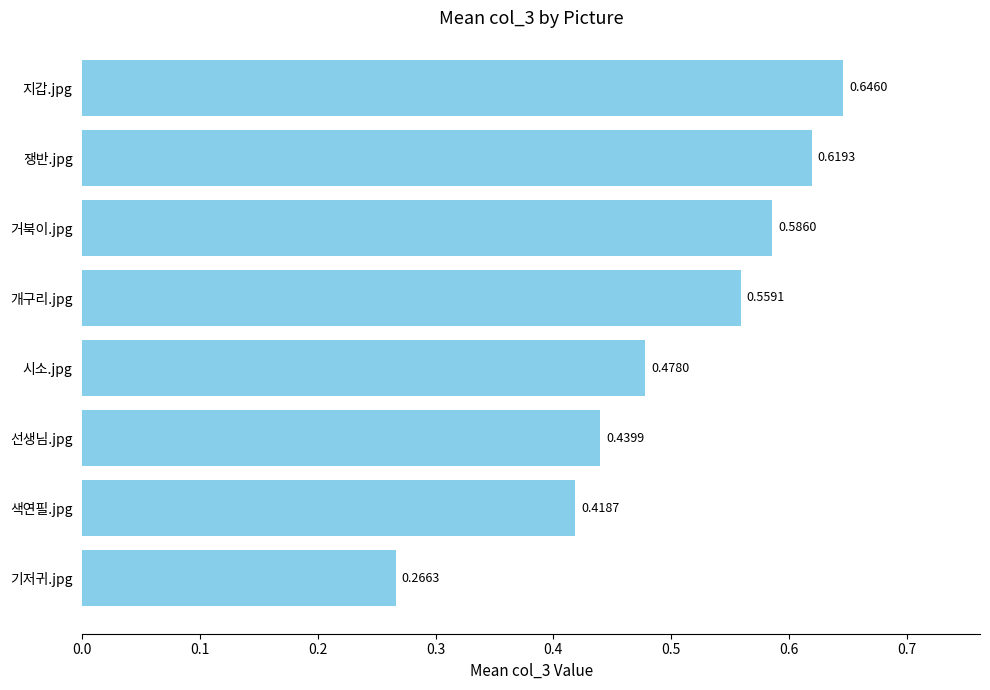

How many data points does each series have?

8